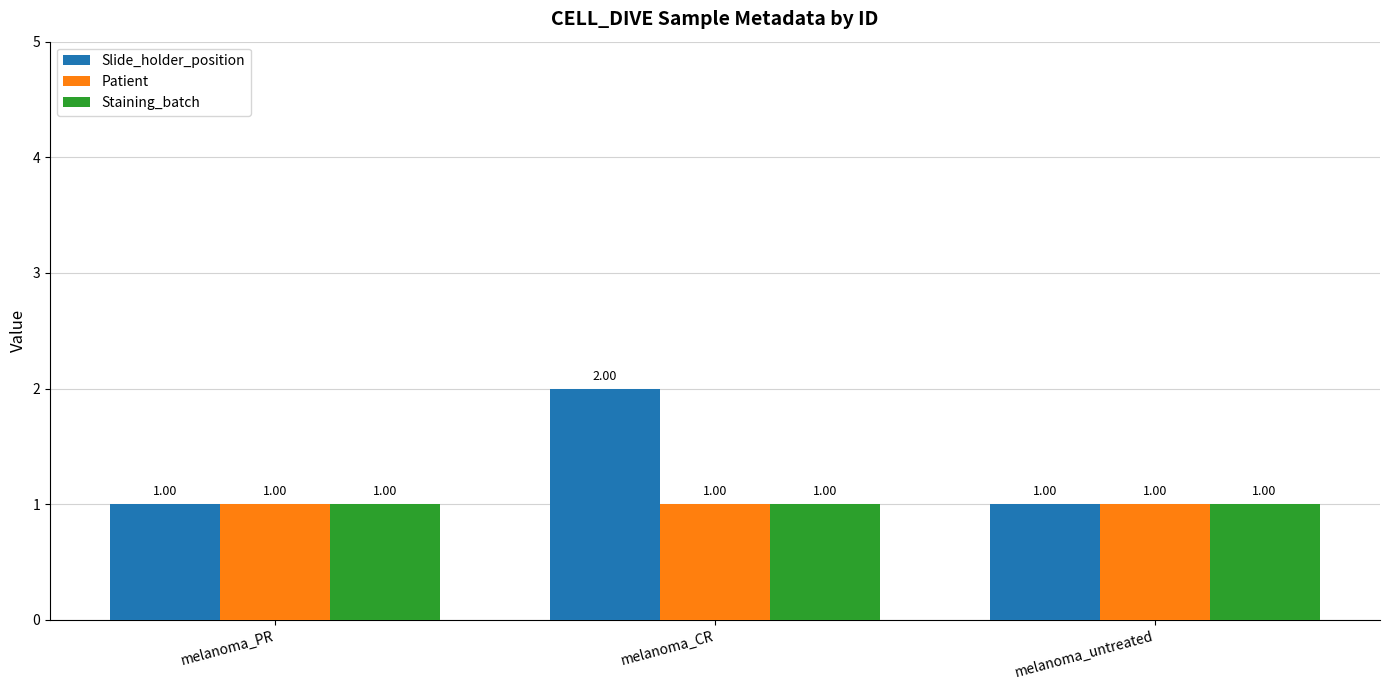

Which series has the widest spread of values?

Slide_holder_position